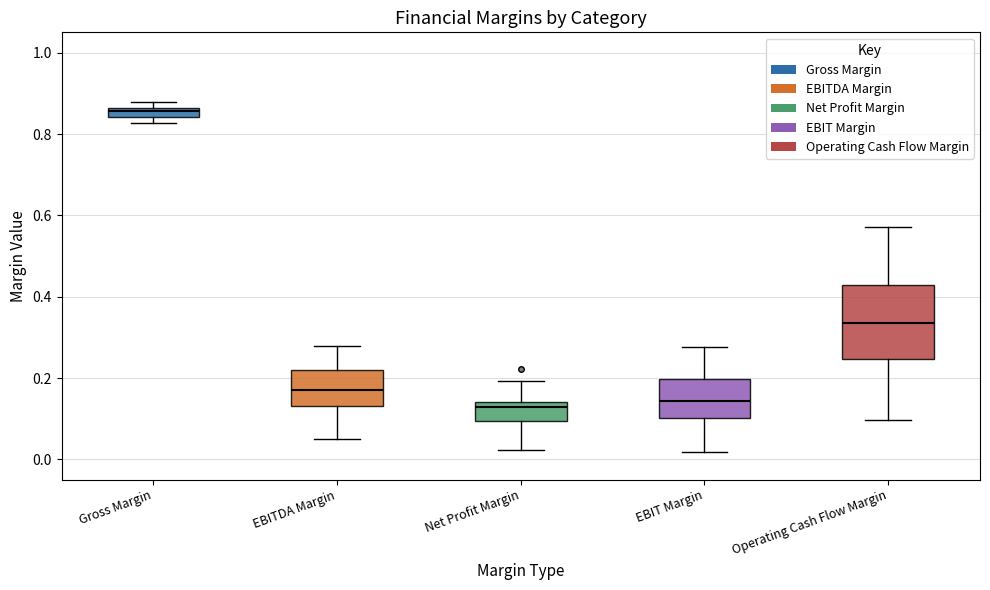

Which box is the tallest, from its lower edge to its upper edge?

Operating Cash Flow Margin